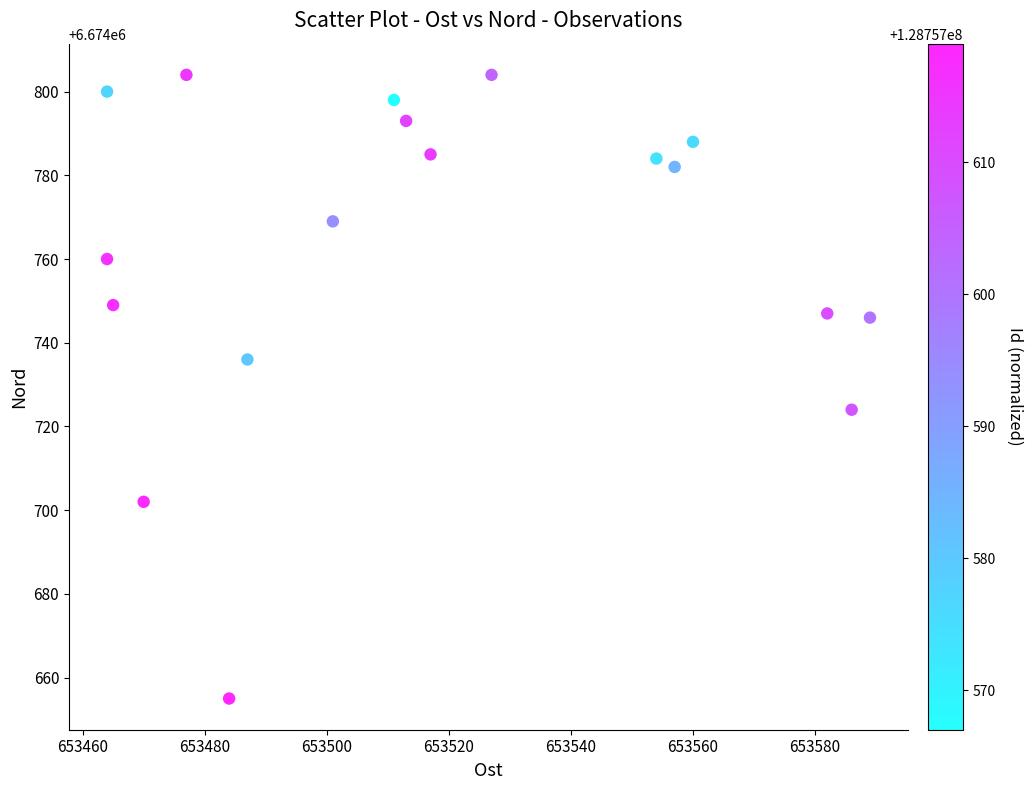

What Y value in the scatter plot is closest to 6674729?

6674724